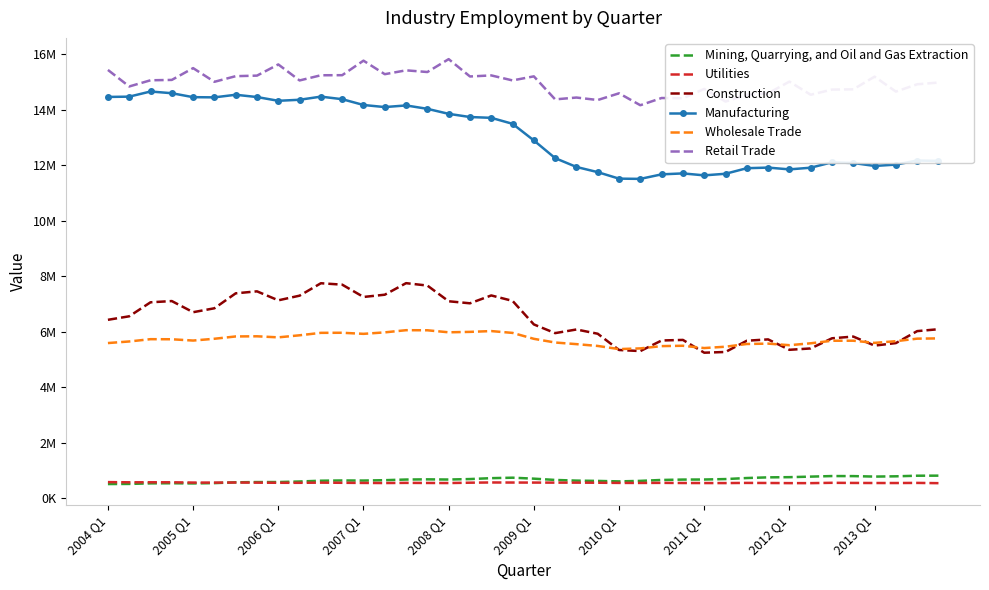

What are all the series names shown in the legend?

Mining, Quarrying, and Oil and Gas Extraction, Utilities, Construction, Manufacturing, Wholesale Trade, Retail Trade